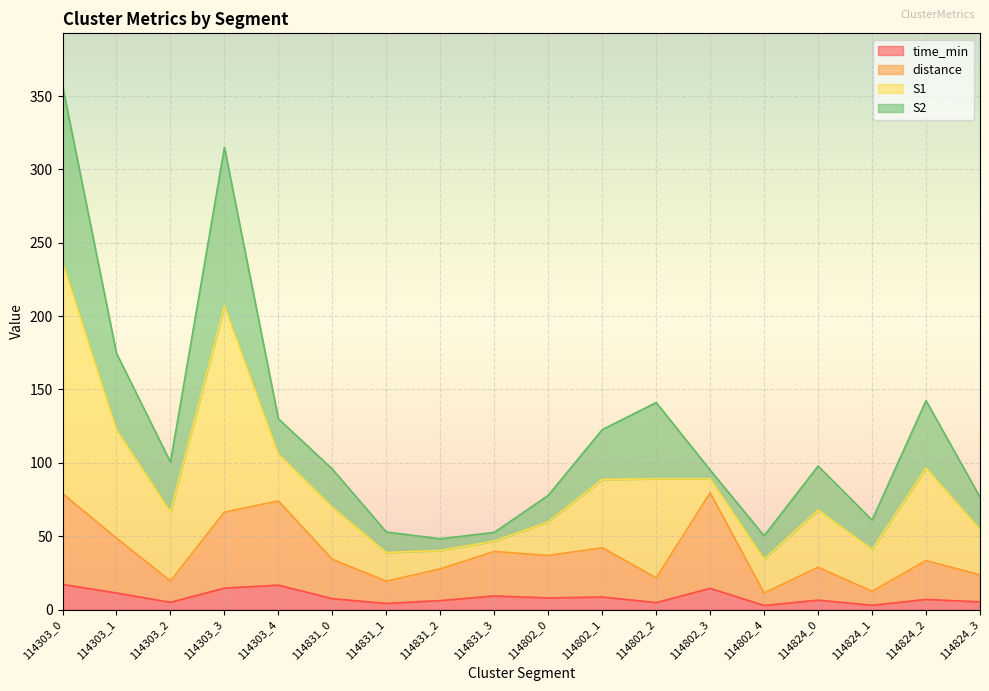

At which category is the sum across all series the highest?

114303_0